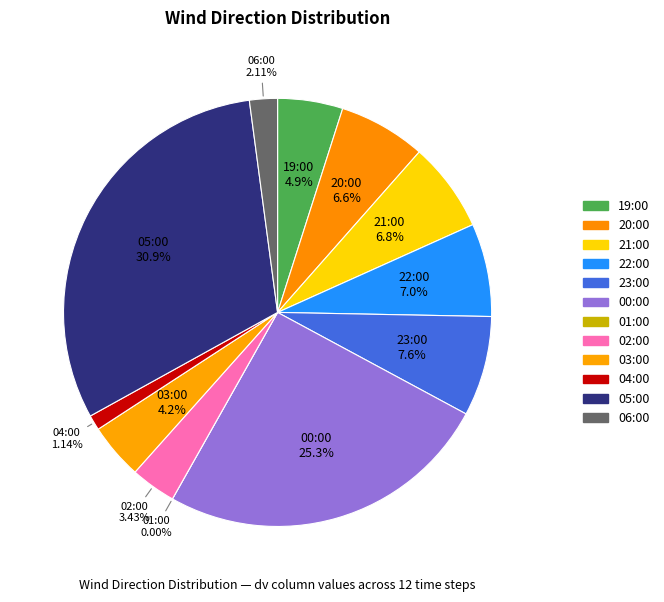

To the nearest percent, what is the average slice percentage?

8%